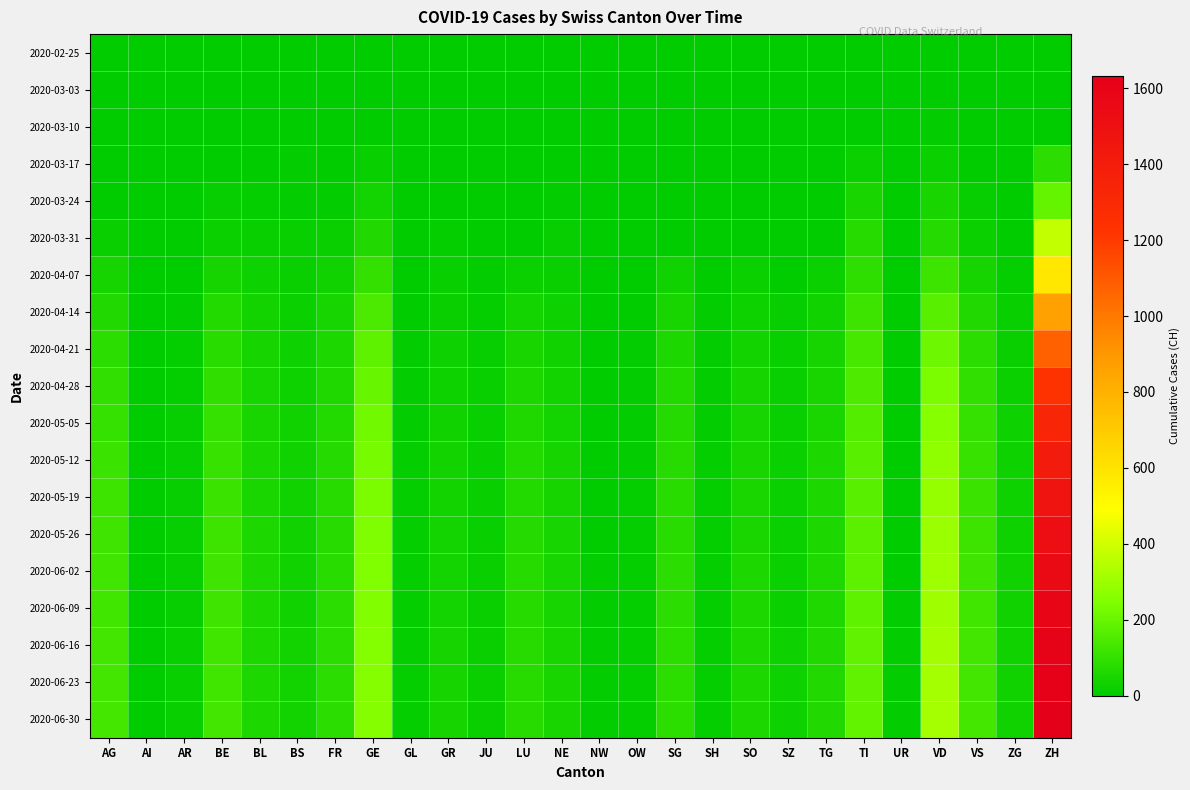

Reading left to right, extract all data points from this chart.

2020-02-25: AG=0	AI=0	AR=0	BE=0	BL=0	BS=0	FR=0	GE=0	GL=0	GR=0	JU=0	LU=0	NE=0	NW=0	OW=0	SG=0	SH=0	SO=0	SZ=0	TG=0	TI=0	UR=0	VD=0	VS=0	ZG=0	ZH=0
2020-03-03: AG=0	AI=0	AR=0	BE=0	BL=0	BS=1	FR=0	GE=0	GL=0	GR=0	JU=0	LU=0	NE=0	NW=0	OW=0	SG=0	SH=0	SO=0	SZ=0	TG=0	TI=0	UR=0	VD=0	VS=0	ZG=0	ZH=1
2020-03-10: AG=0	AI=0	AR=0	BE=0	BL=1	BS=3	FR=0	GE=4	GL=0	GR=0	JU=0	LU=0	NE=0	NW=0	OW=0	SG=0	SH=0	SO=0	SZ=0	TG=0	TI=0	UR=0	VD=9	VS=1	ZG=0	ZH=0
2020-03-17: AG=0	AI=0	AR=0	BE=0	BL=5	BS=7	FR=5	GE=19	GL=0	GR=1	JU=0	LU=0	NE=0	NW=0	OW=0	SG=0	SH=0	SO=0	SZ=0	TG=0	TI=23	UR=0	VD=24	VS=2	ZG=0	ZH=86
2020-03-24: AG=2	AI=0	AR=0	BE=13	BL=11	BS=7	FR=7	GE=41	GL=0	GR=5	JU=4	LU=0	NE=8	NW=0	OW=0	SG=0	SH=0	SO=0	SZ=0	TG=0	TI=50	UR=0	VD=48	VS=13	ZG=0	ZH=196
2020-03-31: AG=22	AI=0	AR=0	BE=23	BL=18	BS=16	FR=20	GE=64	GL=0	GR=10	JU=5	LU=0	NE=14	NW=1	OW=0	SG=0	SH=3	SO=0	SZ=0	TG=0	TI=74	UR=0	VD=73	VS=24	ZG=6	ZH=373
2020-04-07: AG=44	AI=0	AR=0	BE=44	BL=26	BS=20	FR=34	GE=100	GL=0	GR=17	JU=7	LU=25	NE=20	NW=2	OW=0	SG=35	SH=5	SO=24	SZ=0	TG=25	TI=92	UR=0	VD=120	VS=44	ZG=12	ZH=584
2020-04-14: AG=65	AI=0	AR=9	BE=67	BL=36	BS=24	FR=45	GE=148	GL=5	GR=22	JU=12	LU=39	NE=28	NW=3	OW=5	SG=50	SH=7	SO=31	SZ=15	TG=35	TI=119	UR=3	VD=169	VS=66	ZG=17	ZH=865
2020-04-21: AG=83	AI=1	AR=11	BE=82	BL=43	BS=27	FR=55	GE=182	GL=7	GR=26	JU=14	LU=50	NE=33	NW=4	OW=7	SG=60	SH=8	SO=38	SZ=18	TG=43	TI=139	UR=4	VD=211	VS=84	ZG=22	ZH=1077
2020-04-28: AG=96	AI=2	AR=12	BE=93	BL=47	BS=30	FR=63	GE=203	GL=8	GR=30	JU=16	LU=57	NE=37	NW=5	OW=8	SG=68	SH=9	SO=43	SZ=20	TG=49	TI=152	UR=5	VD=239	VS=96	ZG=25	ZH=1226
2020-05-05: AG=105	AI=2	AR=13	BE=103	BL=50	BS=32	FR=69	GE=218	GL=9	GR=33	JU=17	LU=63	NE=40	NW=5	OW=9	SG=73	SH=9	SO=47	SZ=22	TG=53	TI=162	UR=5	VD=260	VS=104	ZG=27	ZH=1331
2020-05-12: AG=113	AI=2	AR=14	BE=110	BL=52	BS=33	FR=73	GE=229	GL=10	GR=36	JU=18	LU=67	NE=42	NW=6	OW=9	SG=77	SH=10	SO=50	SZ=23	TG=56	TI=169	UR=6	VD=276	VS=111	ZG=29	ZH=1408
2020-05-19: AG=118	AI=2	AR=14	BE=115	BL=54	BS=34	FR=77	GE=237	GL=10	GR=38	JU=19	LU=70	NE=44	NW=6	OW=10	SG=80	SH=10	SO=52	SZ=24	TG=58	TI=174	UR=6	VD=288	VS=116	ZG=30	ZH=1467
2020-05-26: AG=122	AI=2	AR=15	BE=119	BL=55	BS=34	FR=79	GE=243	GL=11	GR=39	JU=19	LU=72	NE=45	NW=6	OW=10	SG=82	SH=10	SO=53	SZ=24	TG=60	TI=178	UR=6	VD=297	VS=120	ZG=31	ZH=1513
2020-06-02: AG=125	AI=2	AR=15	BE=122	BL=56	BS=35	FR=81	GE=247	GL=11	GR=40	JU=20	LU=74	NE=46	NW=7	OW=10	SG=84	SH=11	SO=55	SZ=25	TG=61	TI=181	UR=6	VD=304	VS=123	ZG=32	ZH=1549
2020-06-09: AG=127	AI=2	AR=15	BE=124	BL=57	BS=35	FR=83	GE=250	GL=11	GR=41	JU=20	LU=75	NE=47	NW=7	OW=11	SG=86	SH=11	SO=56	SZ=25	TG=63	TI=184	UR=7	VD=309	VS=126	ZG=33	ZH=1576
2020-06-16: AG=129	AI=2	AR=16	BE=126	BL=58	BS=36	FR=84	GE=253	GL=11	GR=42	JU=21	LU=77	NE=48	NW=7	OW=11	SG=87	SH=11	SO=57	SZ=26	TG=64	TI=186	UR=7	VD=314	VS=128	ZG=33	ZH=1600
2020-06-23: AG=130	AI=2	AR=16	BE=127	BL=58	BS=36	FR=85	GE=255	GL=12	GR=42	JU=21	LU=78	NE=48	NW=7	OW=11	SG=88	SH=11	SO=57	SZ=26	TG=65	TI=188	UR=7	VD=317	VS=130	ZG=34	ZH=1618
2020-06-30: AG=131	AI=2	AR=16	BE=128	BL=59	BS=36	FR=86	GE=257	GL=12	GR=43	JU=21	LU=78	NE=49	NW=7	OW=11	SG=89	SH=11	SO=58	SZ=26	TG=65	TI=189	UR=7	VD=320	VS=131	ZG=34	ZH=1632